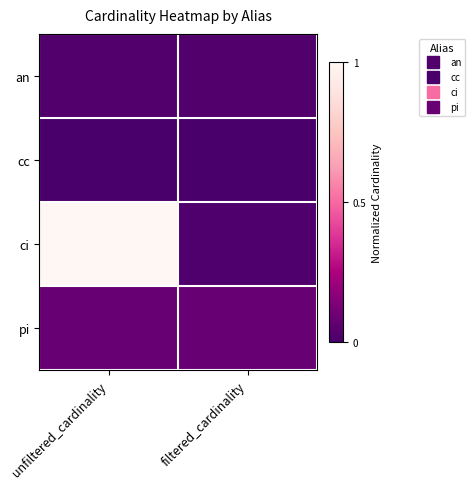

At which category is the sum across all series the highest?

unfiltered_cardinality